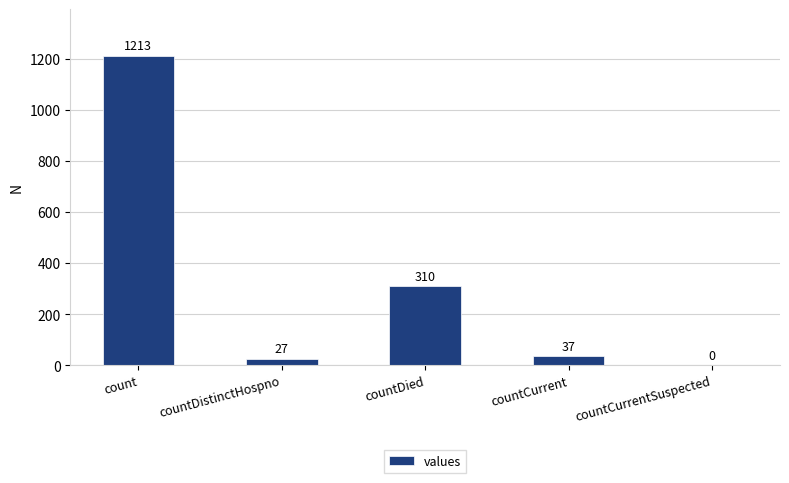

Reading left to right, transcribe all the data shown in this chart.

count=1213	countDistinctHospno=27	countDied=310	countCurrent=37	countCurrentSuspected=0